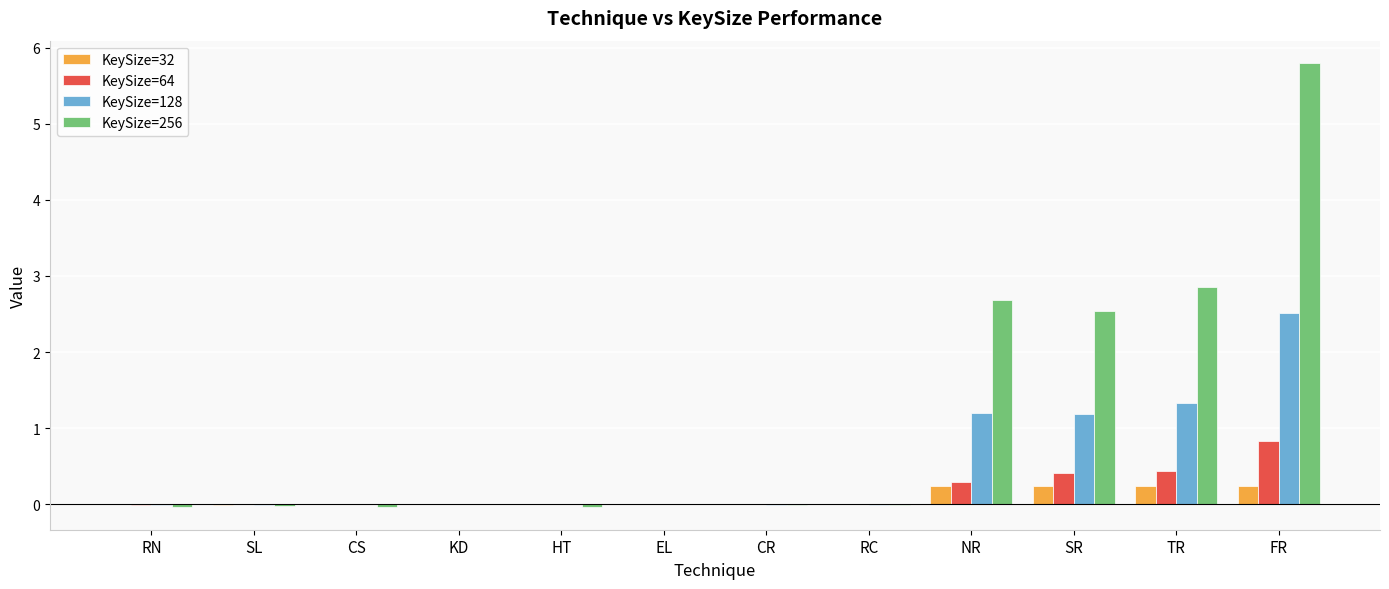

How many categories are shown in the chart?

12